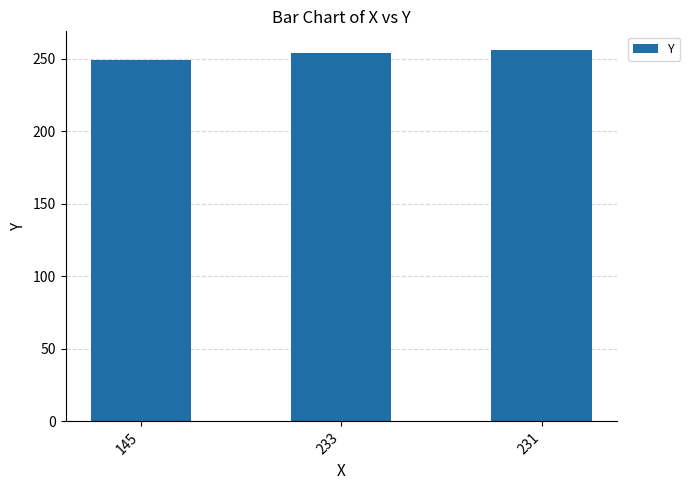

What is the value of the 2nd bar from the left?

254